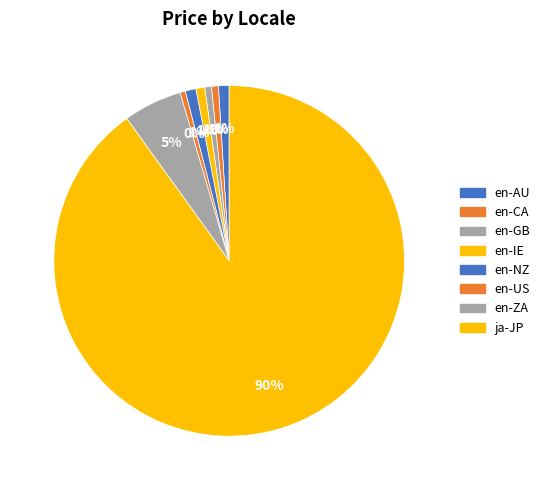

What percentage is the en-NZ slice, to the nearest percent?

1%